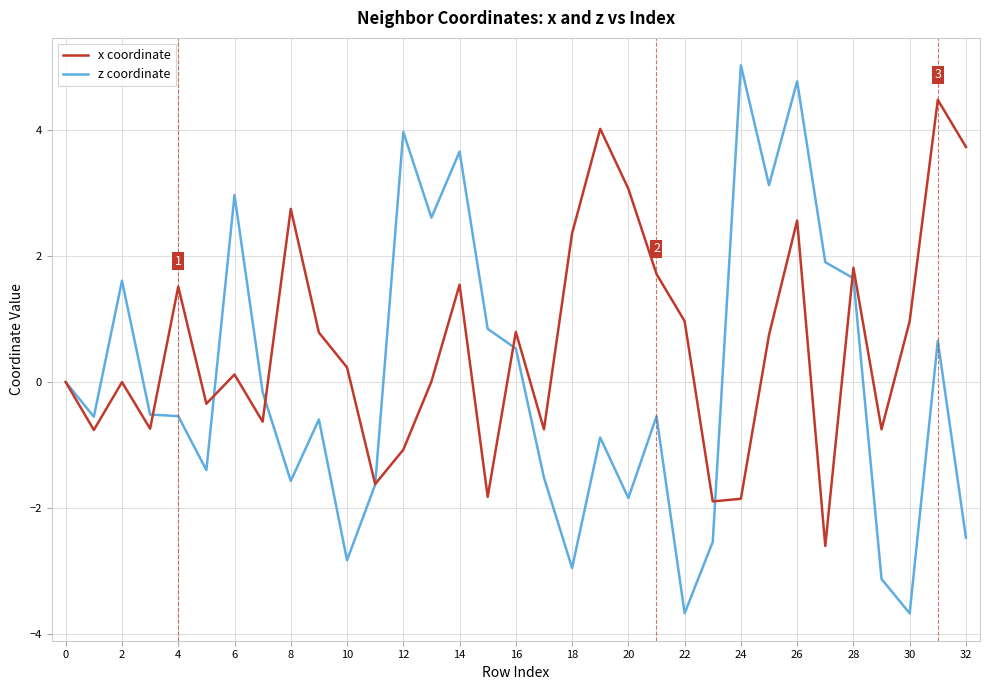

Which series has the largest total across all categories?

x coordinate